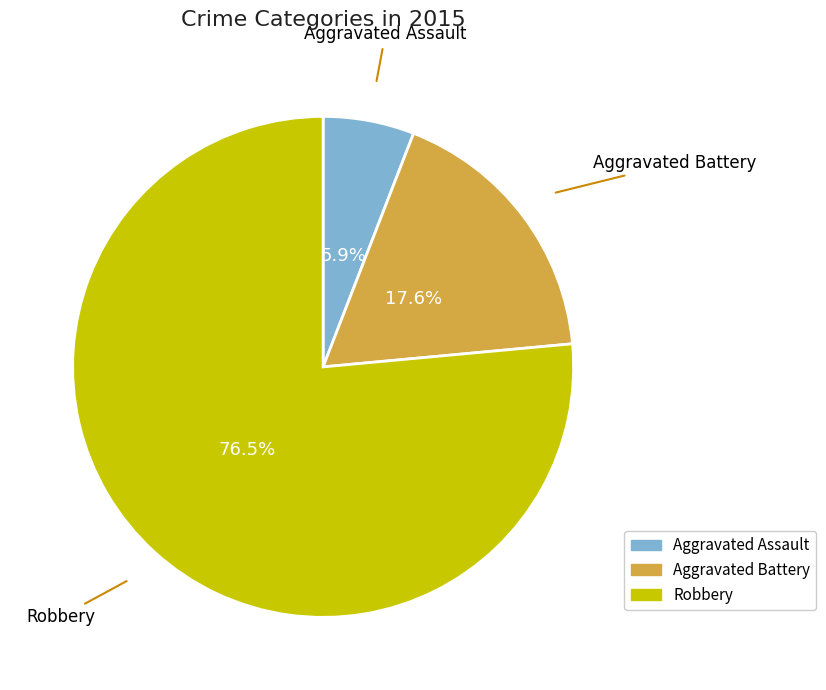

Is there a majority slice in this chart?

Yes